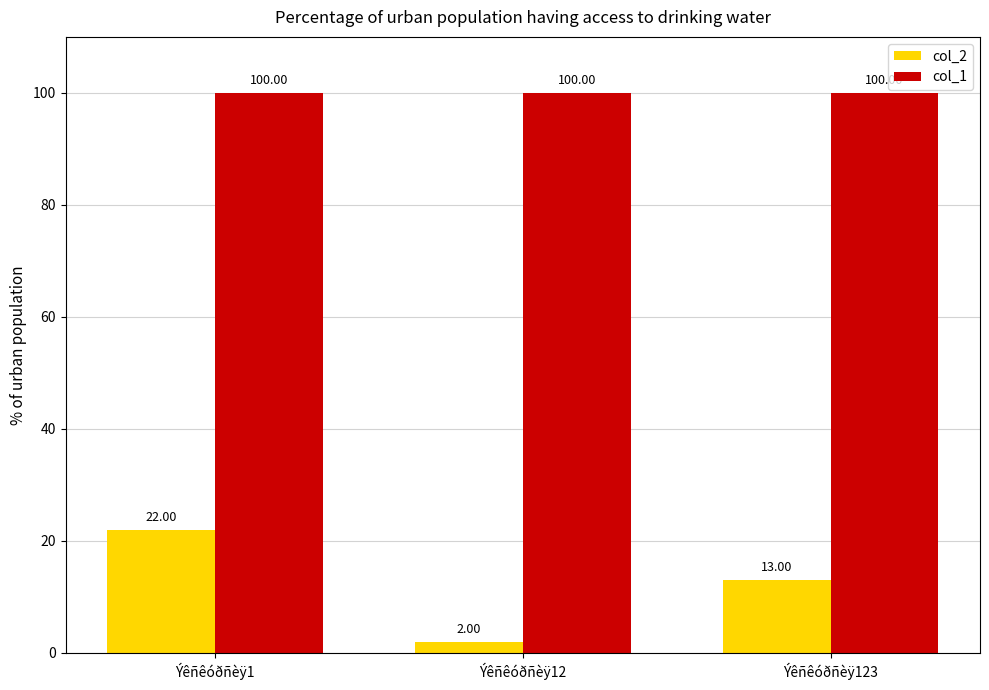

How many data points does each series have?

3